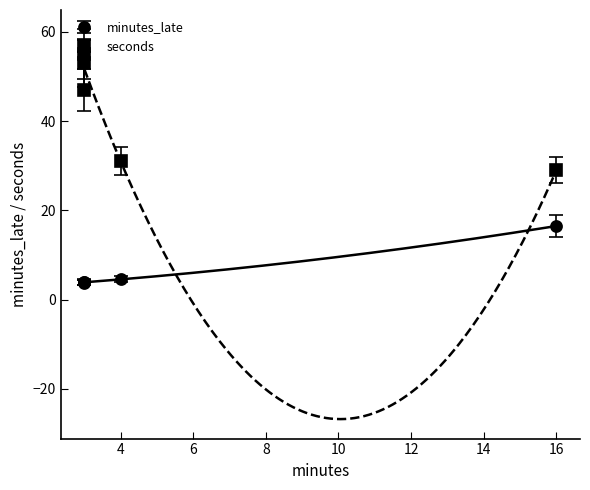

Is the value of minutes_late at 3 greater than the value of seconds at 4?

No